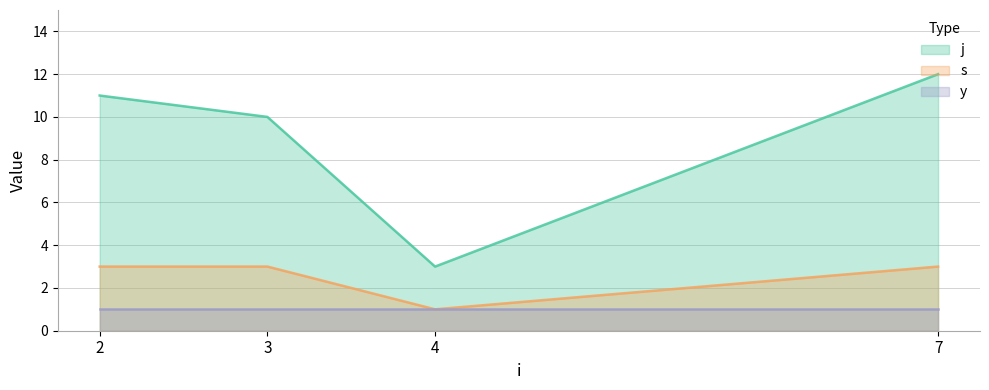

Which series has the largest total across all categories?

j